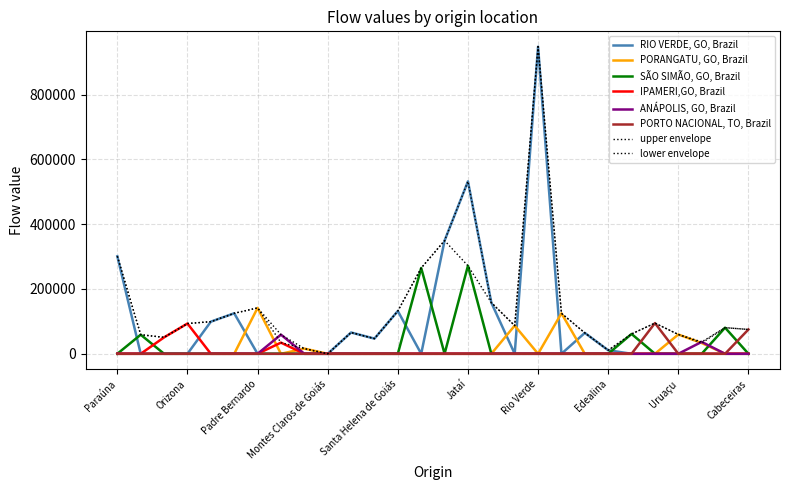

True or false: RIO VERDE, GO, Brazil and ANÁPOLIS, GO, Brazil intersect in this chart.

False